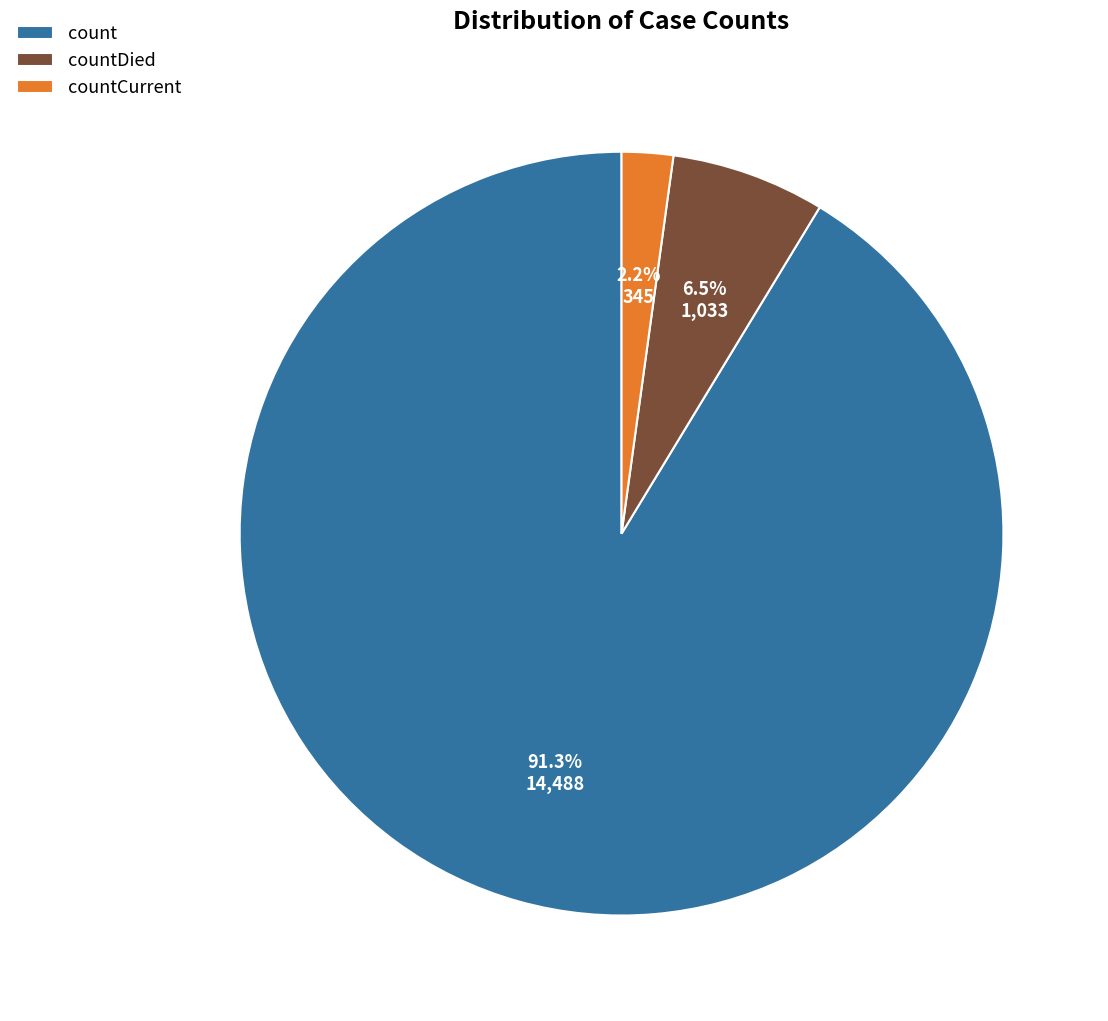

To the nearest percent, what is the average slice percentage?

33%